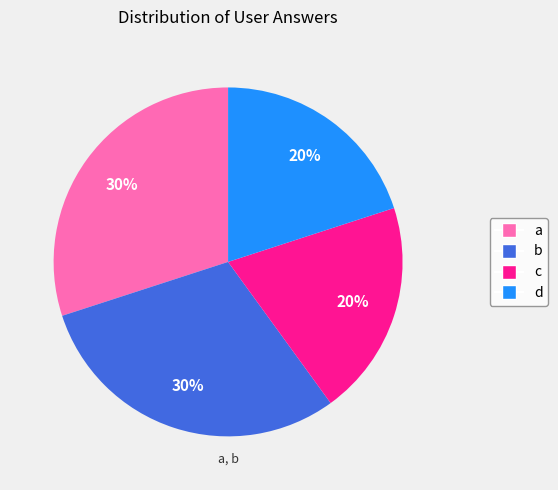

To the nearest percent, what is the difference between the largest and smallest slice percentages?

10%